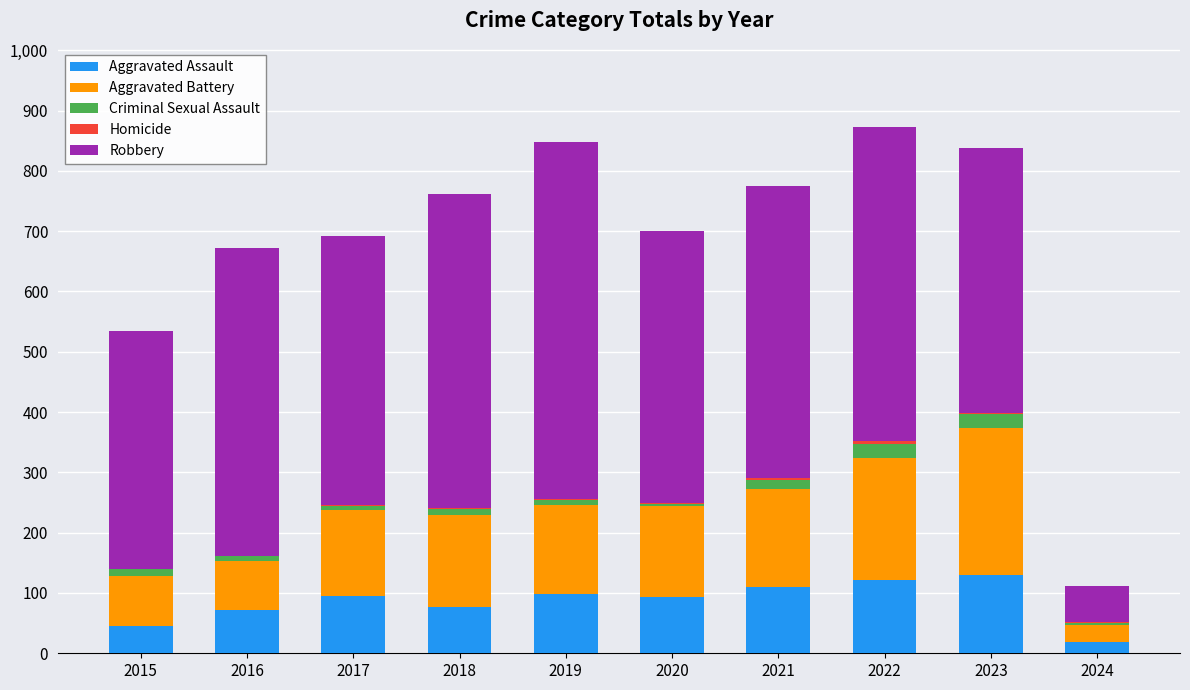

What is the maximum value for Aggravated Assault?

130